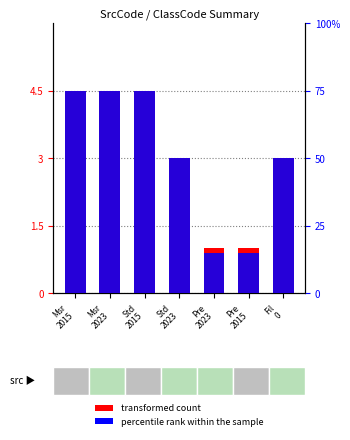

Reading right to left, what are all the values shown in this chart?

transformed count: Fil
0=3.0	Pre
2015=1.0	Pre
2023=1.0	Std
2023=3.0	Std
2015=4.5	Msr
2023=4.5	Msr
2015=4.5
percentile rank within the sample: Fil
0=50.0	Pre
2015=15.0	Pre
2023=15.0	Std
2023=50.0	Std
2015=75.0	Msr
2023=75.0	Msr
2015=75.0